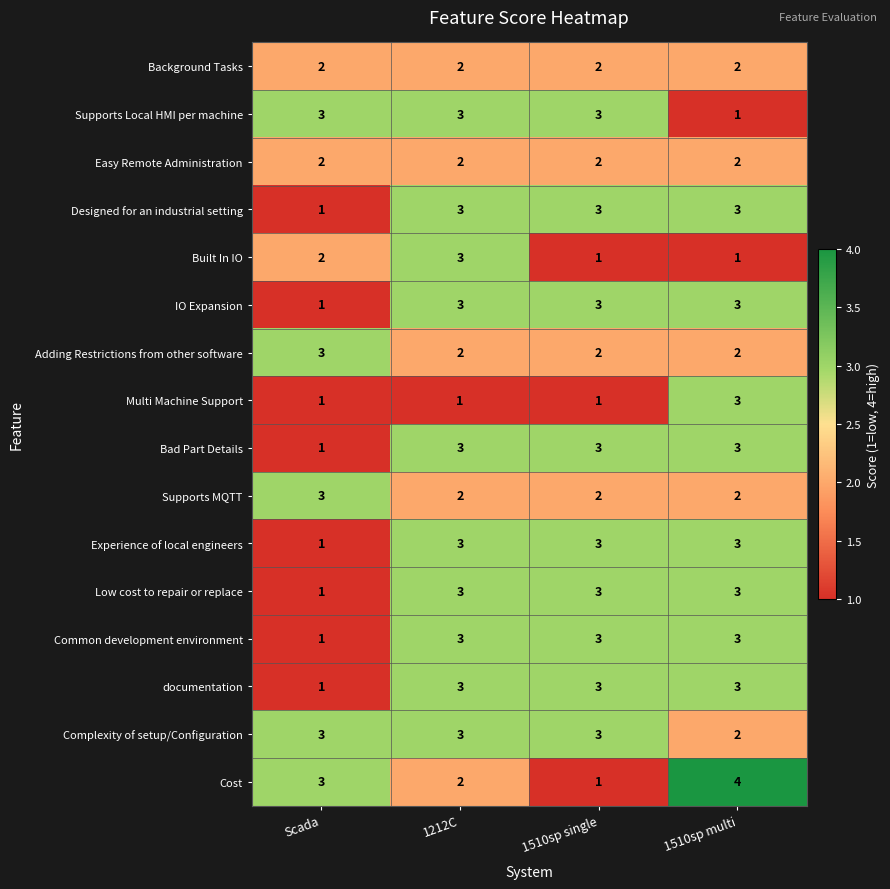

What is the sum of all Cost values?

10